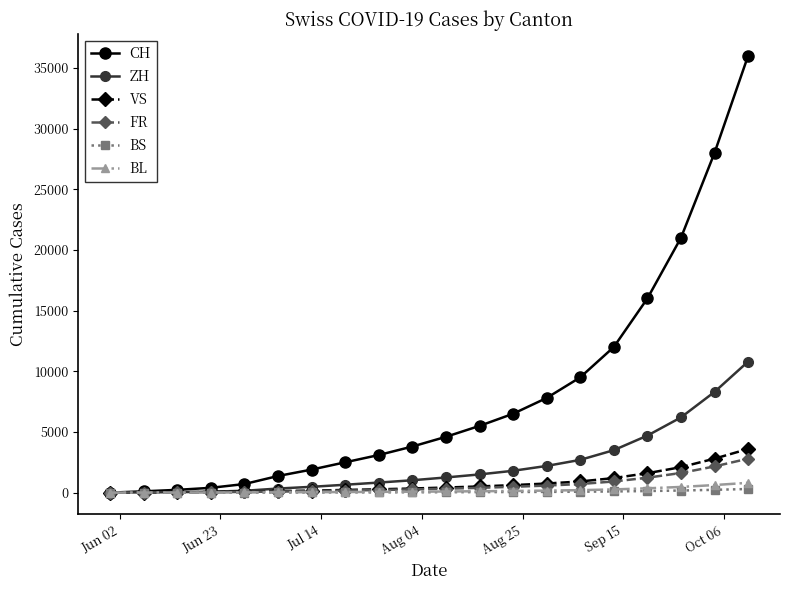

What is the difference between the maximum and minimum values in the VS series?

3600